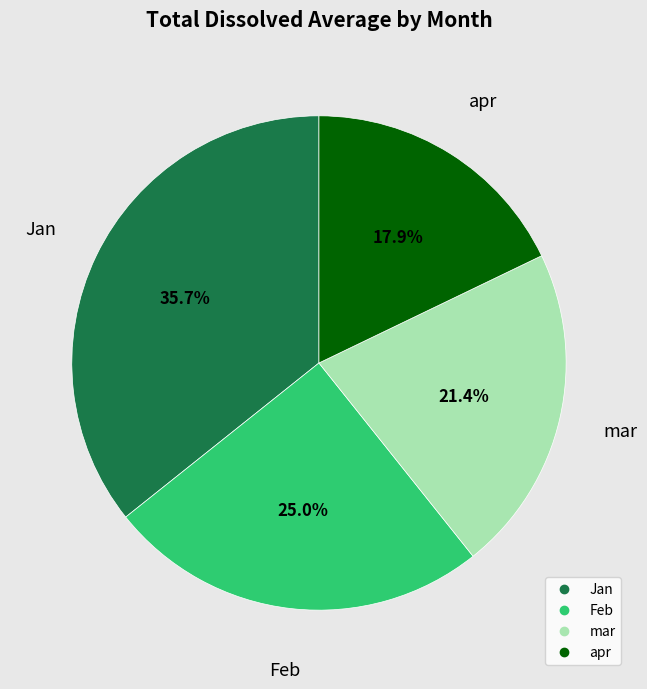

Does Feb represent more than half of the total?

No